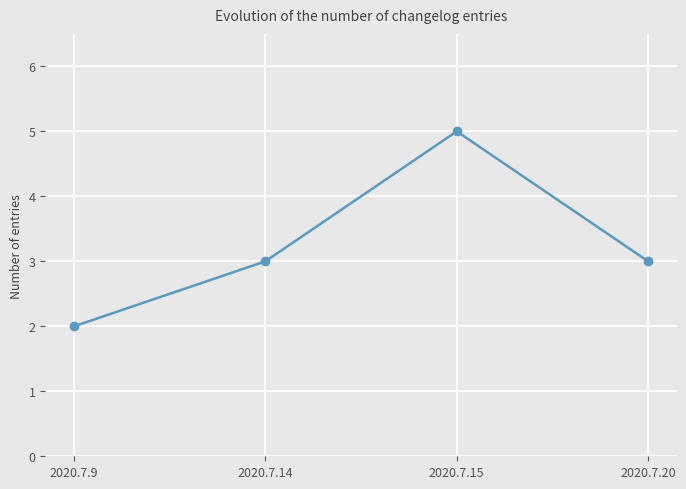

What is the ratio of the value at 2020.7.14 to the value at 2020.7.20?

1.0